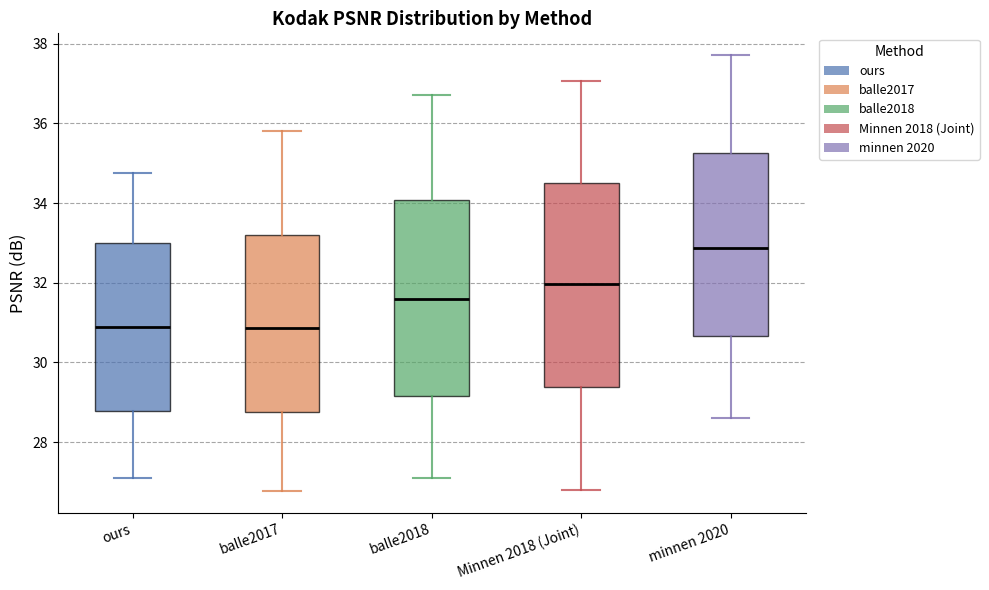

Reading left to right, transcribe this box plot: for each box, give where its median line is, the range the box spans, and where its two whiskers end, as read against the y-axis. The values are not printed on the chart, so give them approximately, as read against the axis.

ours: median 30.8, box 28.8 to 33.0, whiskers 27.0 to 34.8
balle2017: median 30.8, box 28.8 to 33.2, whiskers 26.8 to 35.8
balle2018: median 31.6, box 29.2 to 34.0, whiskers 27.2 to 36.8
Minnen 2018 (Joint): median 32.0, box 29.4 to 34.6, whiskers 26.8 to 37.0
minnen 2020: median 32.8, box 30.6 to 35.2, whiskers 28.6 to 37.8